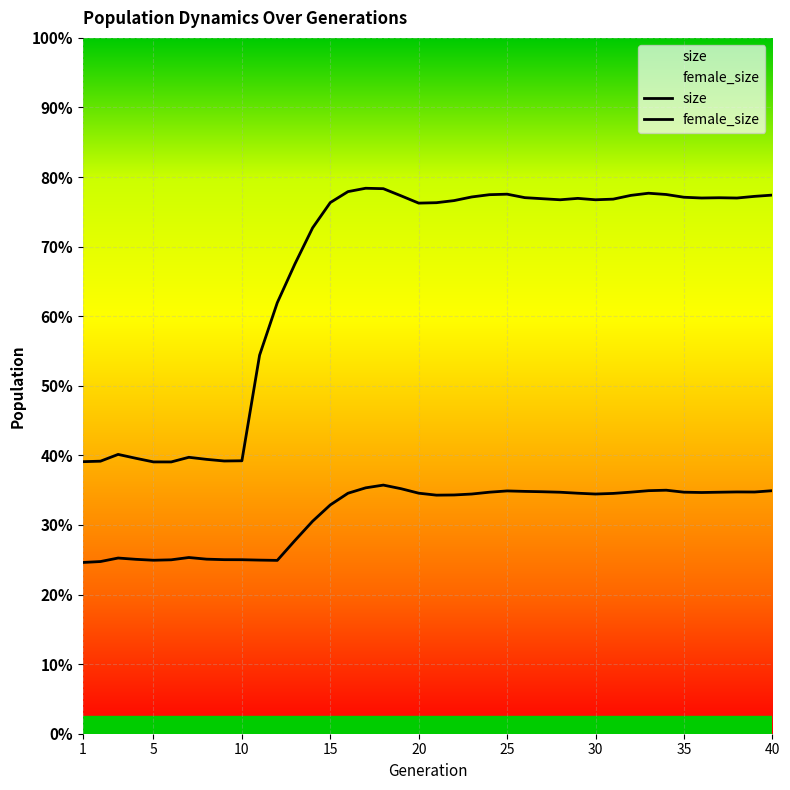

In size, how many points are lower than both neighbors (excluding endpoints)?

7